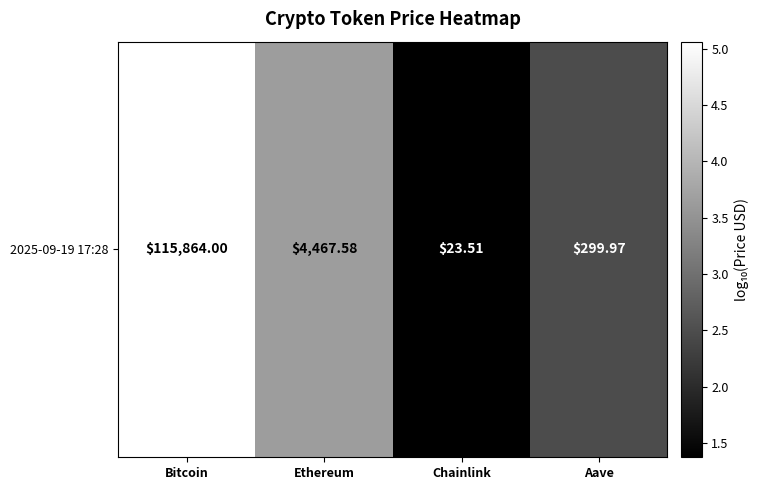

At which label is the value closest to 3?

Aave